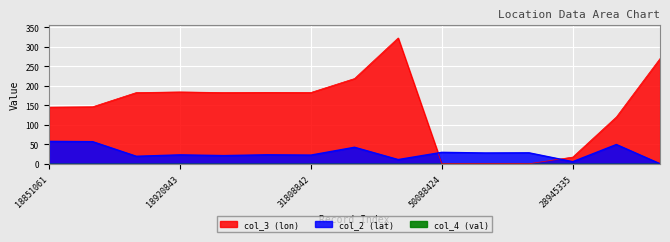

How many positive values does the col_2 (lat) series have?

14